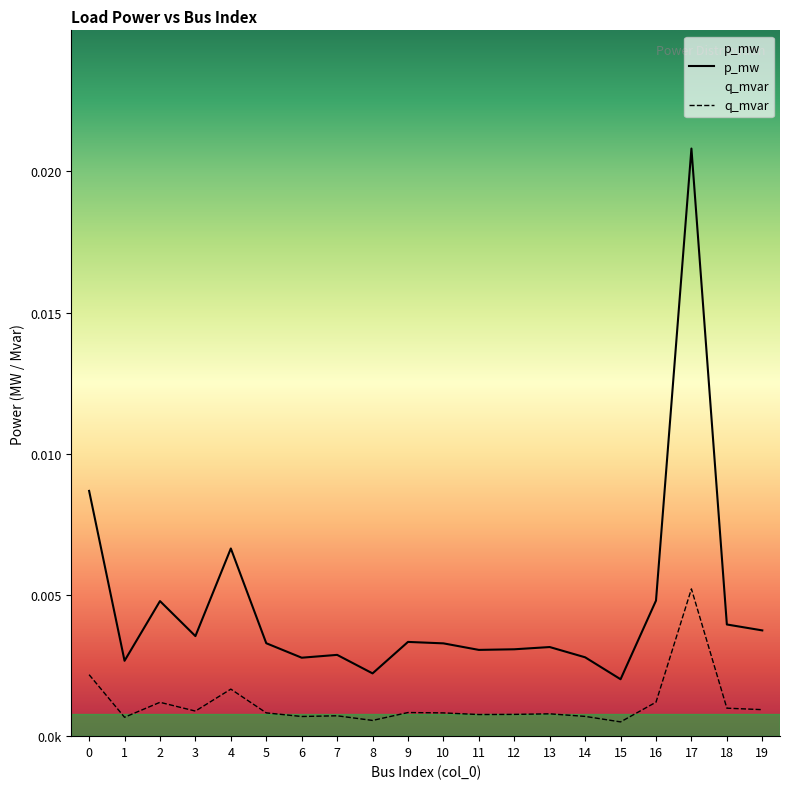

How many q_mvar values are between 0 and 1?

20